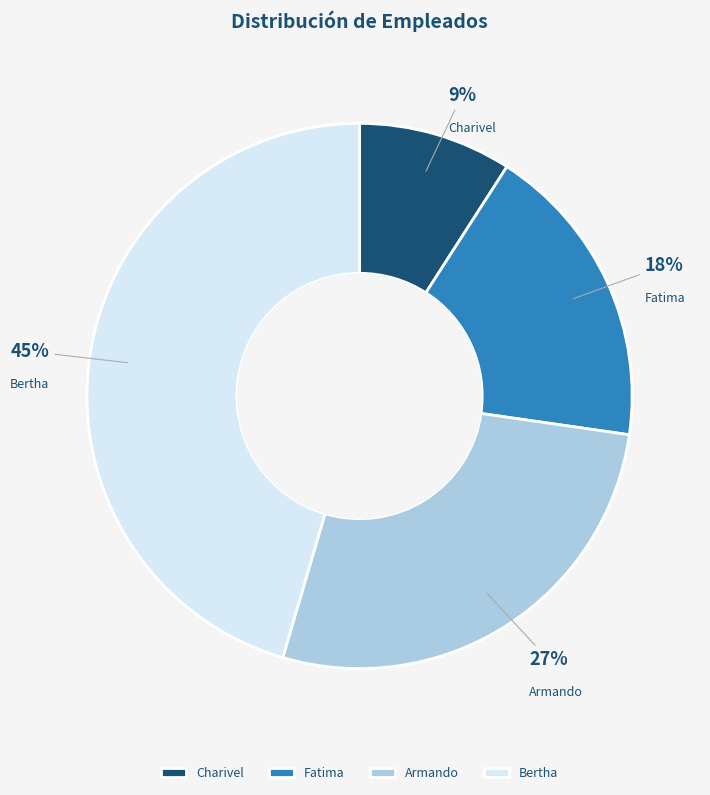

Is there a majority slice in this chart?

No